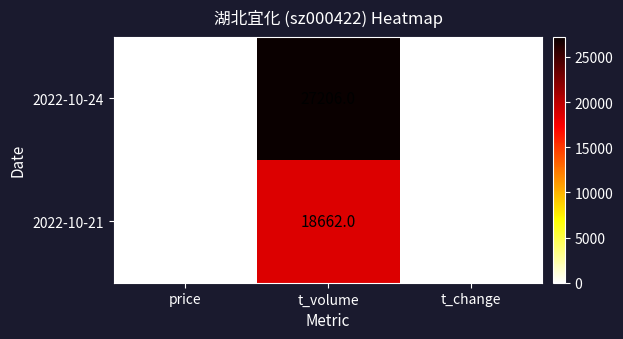

Is the value of 2022-10-21 at t_change greater than the value of 2022-10-24 at t_volume?

No